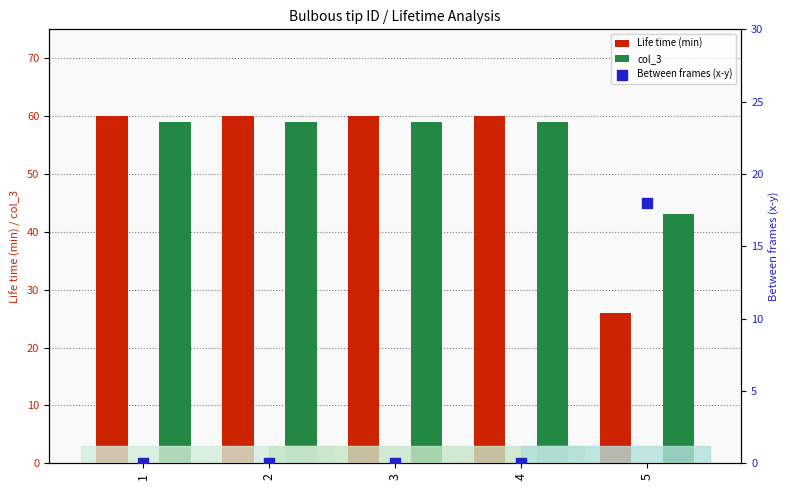

Which series has the widest spread of Y values?

Life time (min)